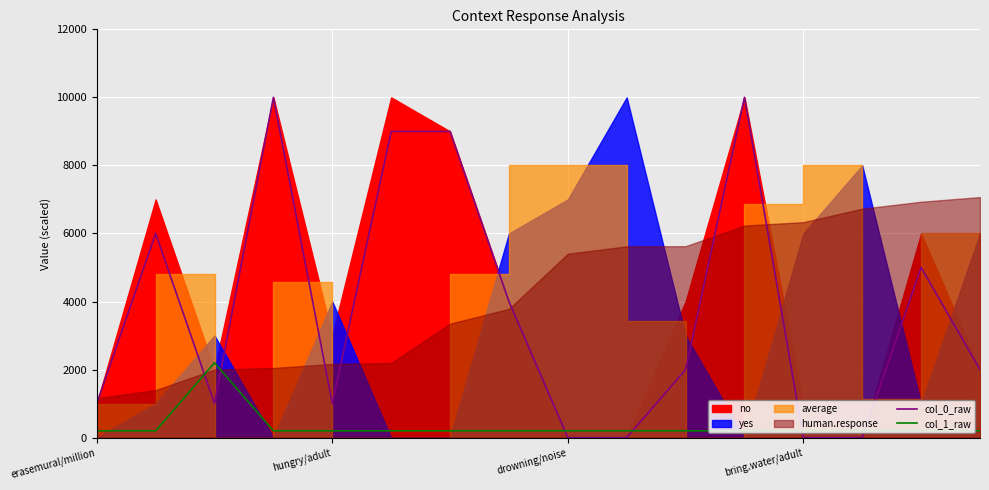

True or false: col_0_raw has more than 1 interior local peaks.

True